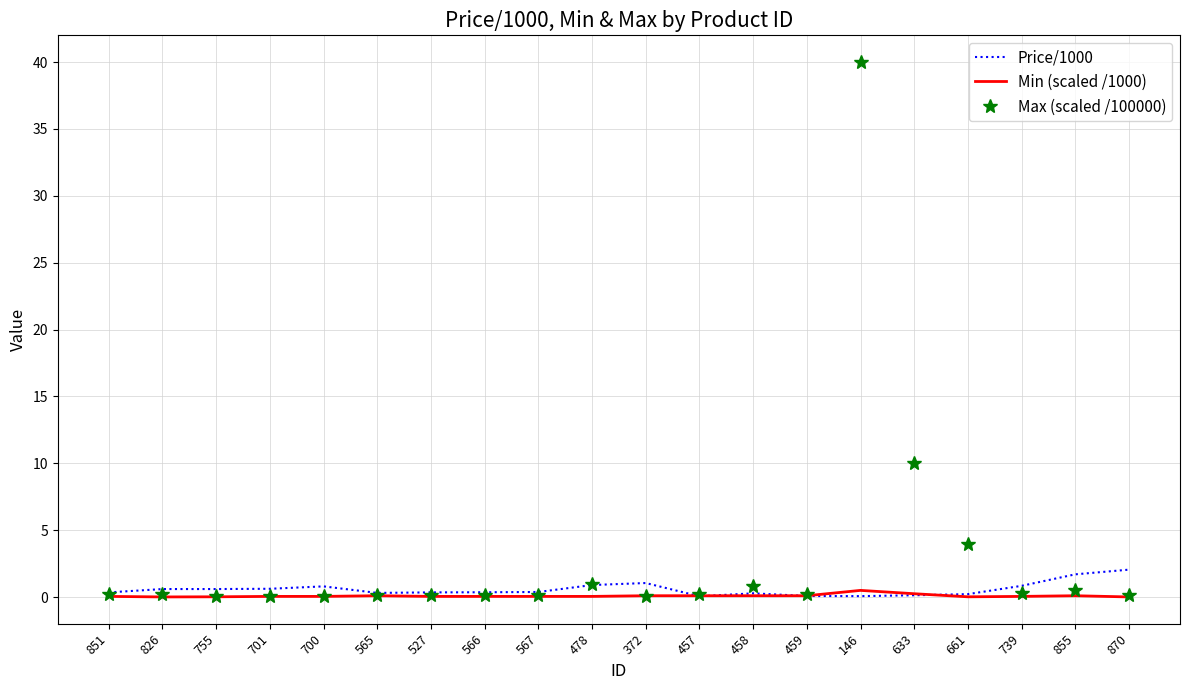

What position from the left is 567?

9